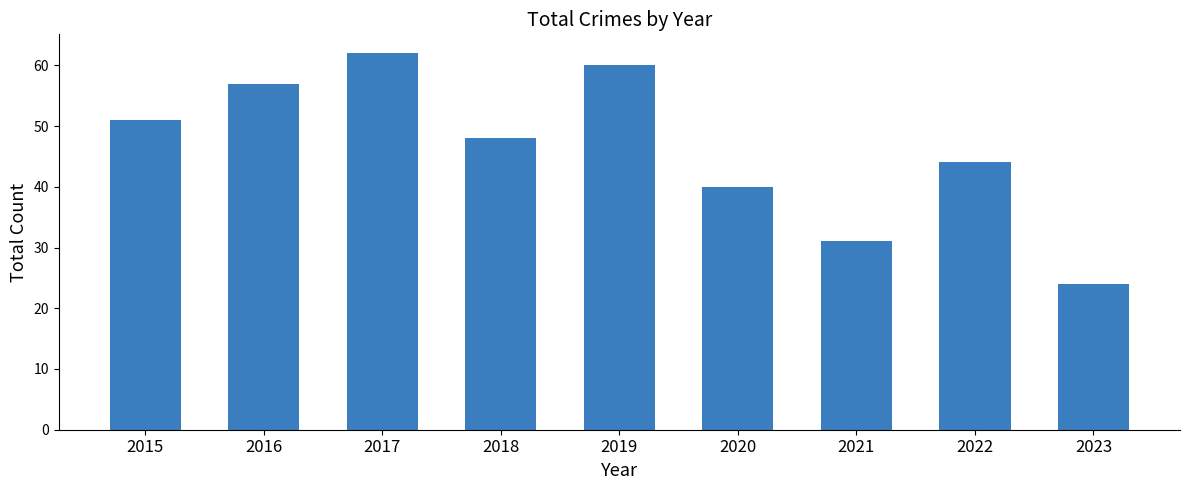

Is it true that the value at 2022 is 9?

False